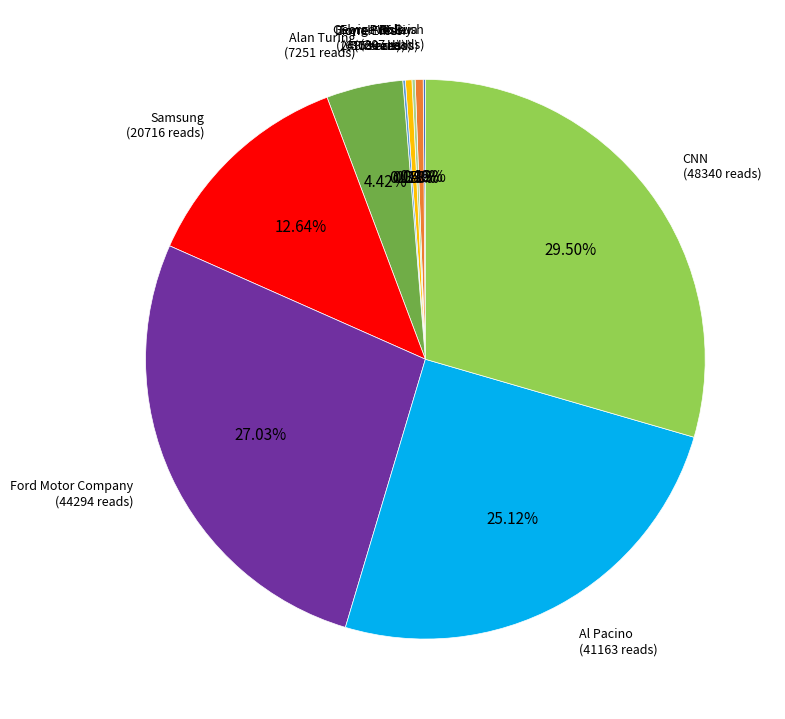

Does any single category account for the majority?

No